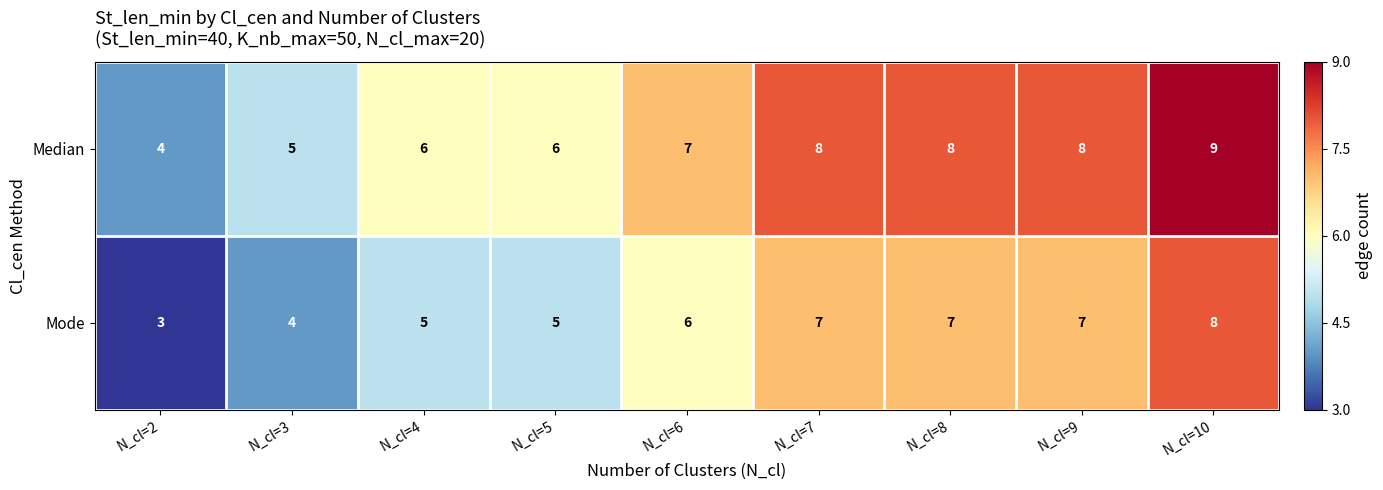

Is it true that Median equals 7 at N_cl=6?

True